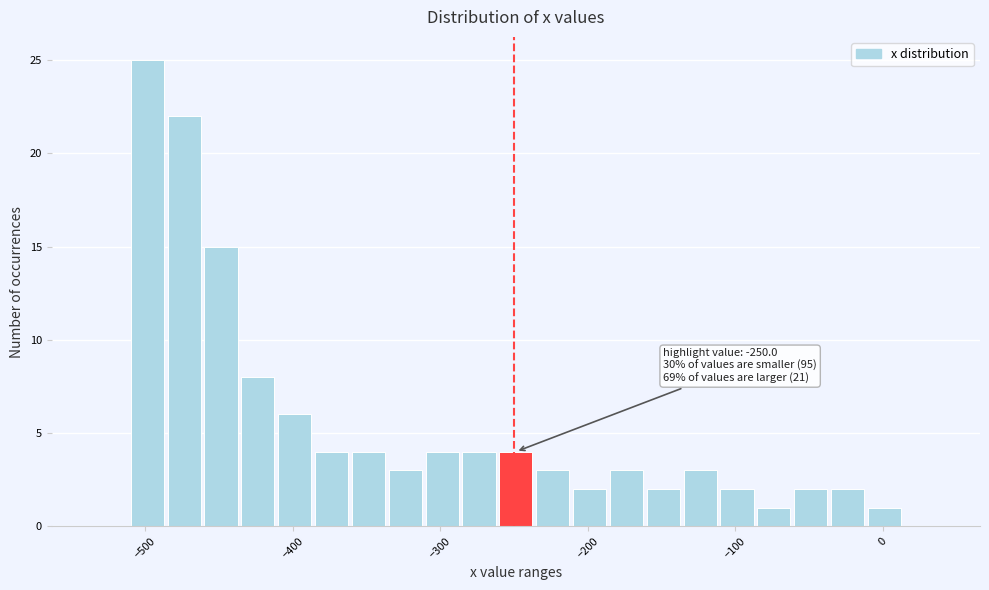

Read against the x-axis, roughly where is the centre of the tallest bar?

-500